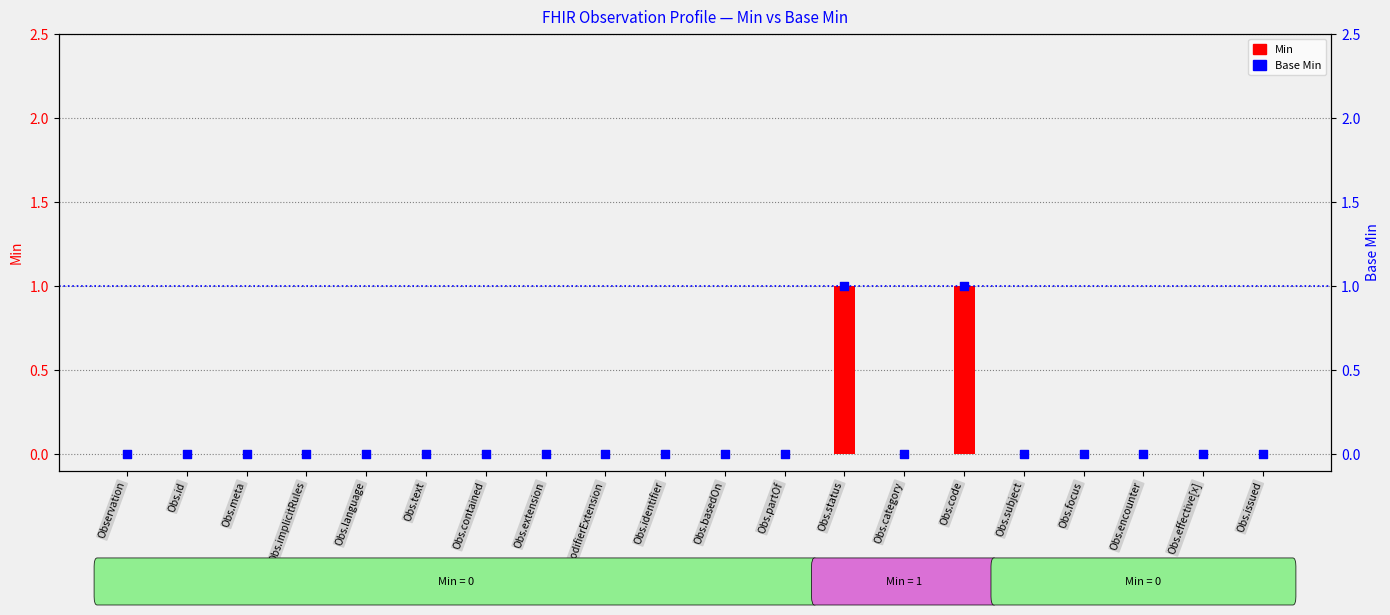

At how many categories does at least one series exceed 0?

2